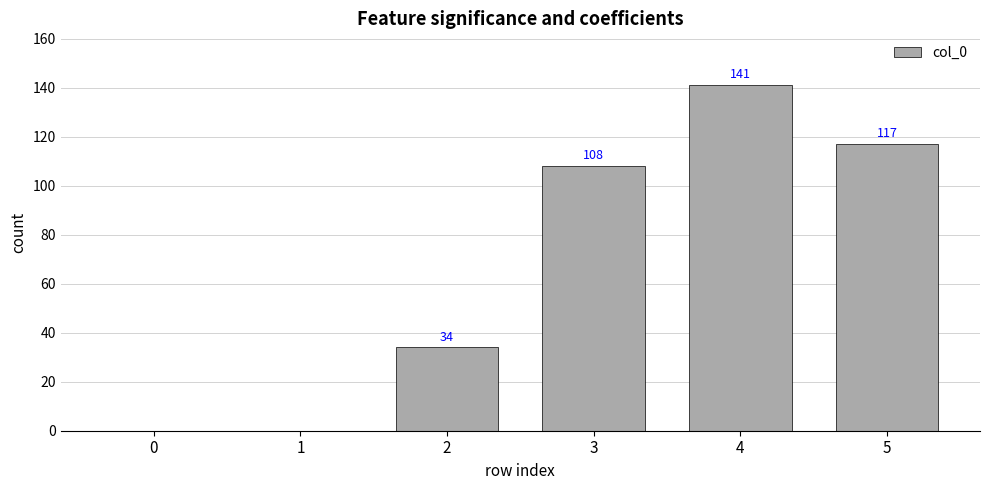

Reading left to right, transcribe all the data shown in this chart.

0=0	1=0	2=34	3=108	4=141	5=117